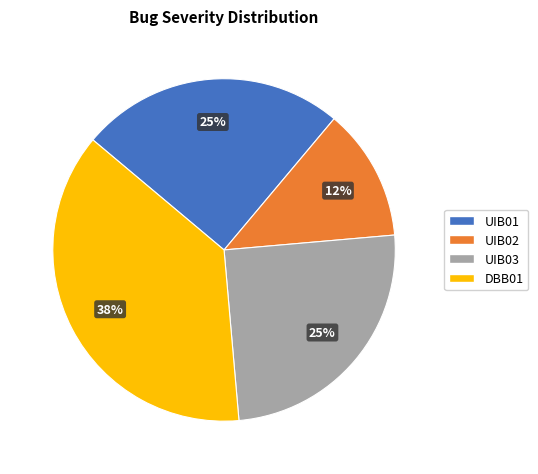

Does DBB01 account for over 50% of the chart?

No